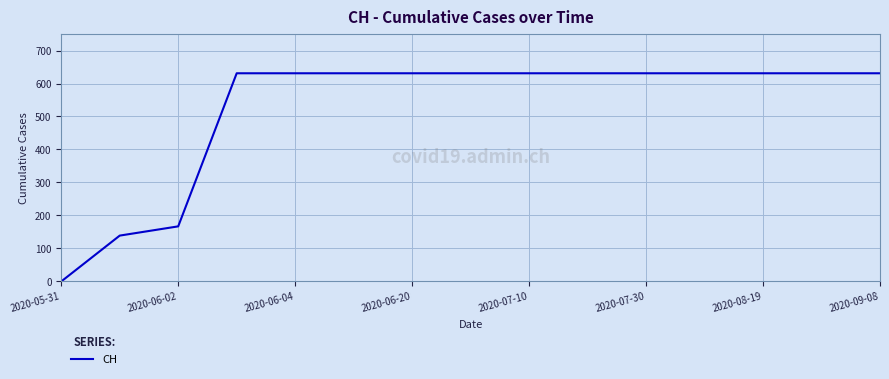

How many values are above zero?

14